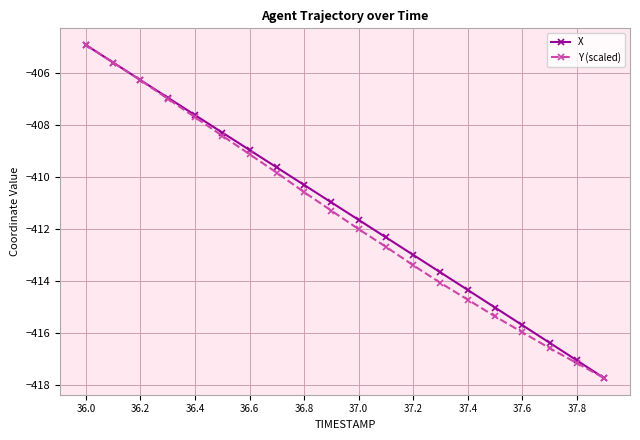

True or false: Y (scaled) has more than 1 interior local peaks.

False